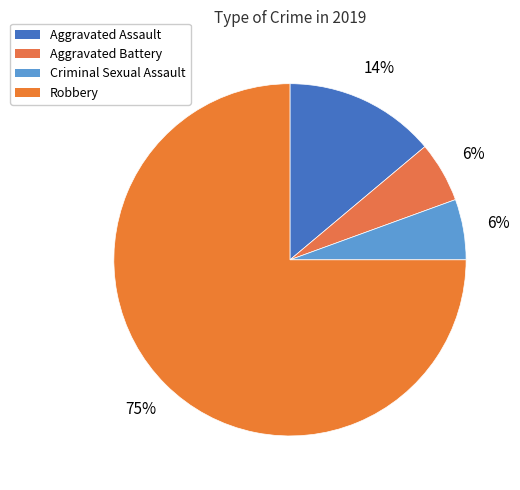

Approximately how many times larger is the value at Aggravated Battery compared to Criminal Sexual Assault?

1.0